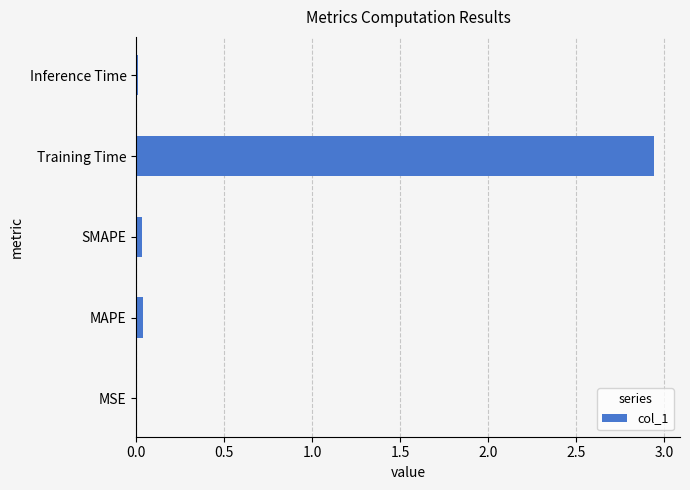

Which label corresponds to the largest value in the chart?

Training Time